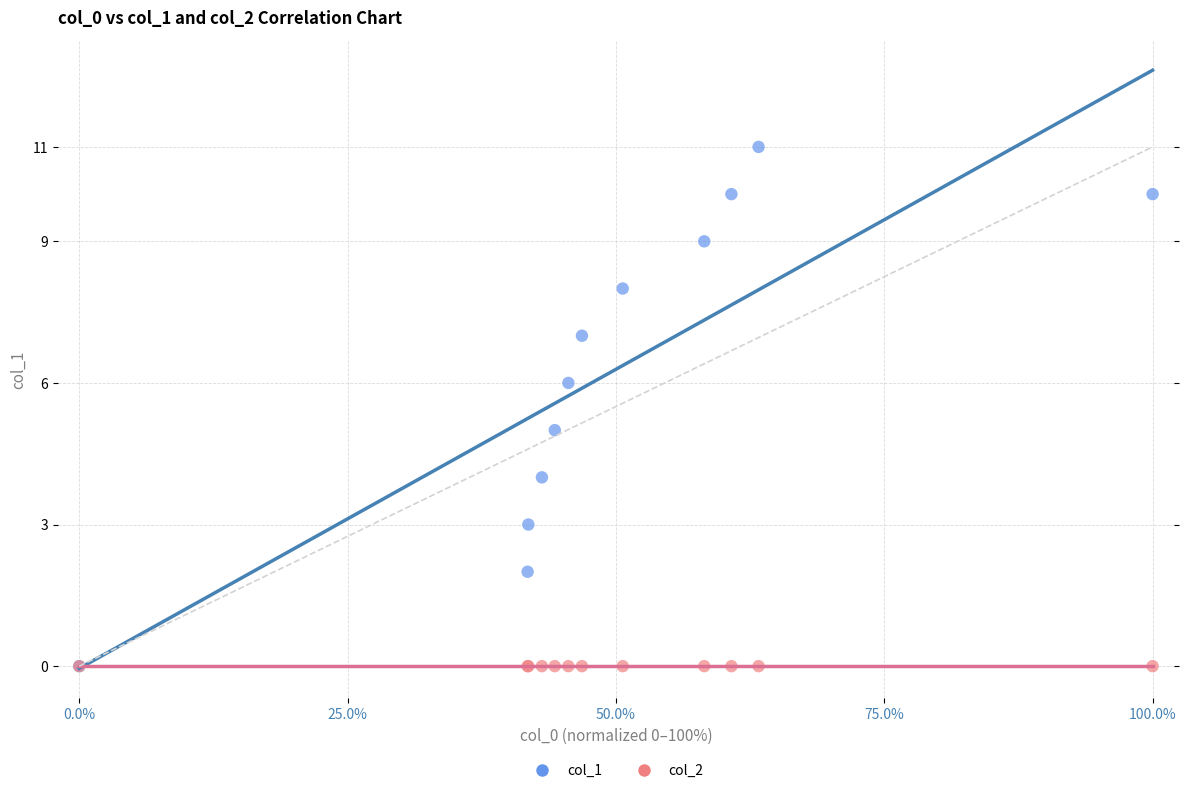

What are all the series names shown in the legend?

col_1, col_2